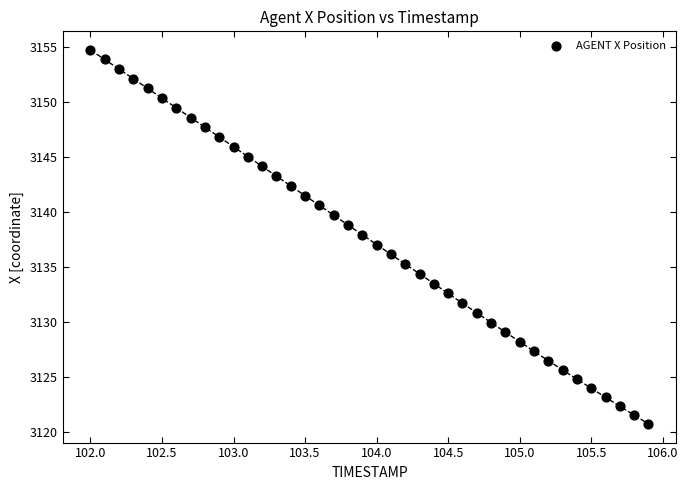

What is the range of Y values (max minus min)?

34.0